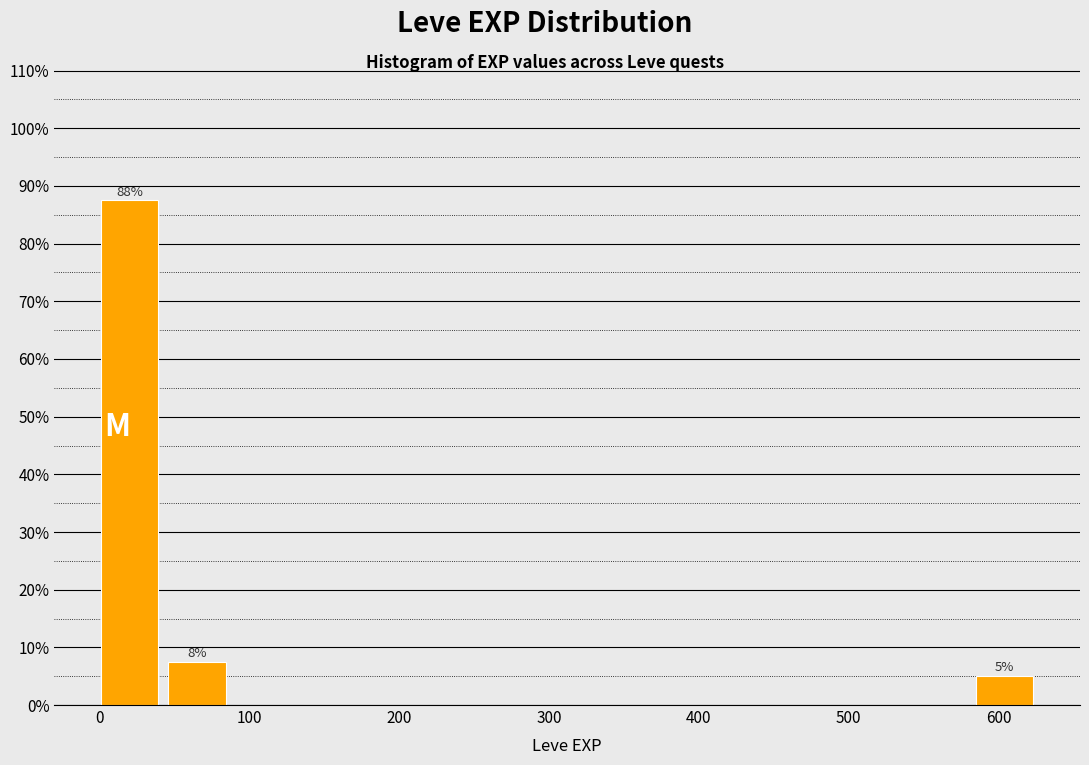

Which range on the x-axis has the tallest bar?

0 to 50